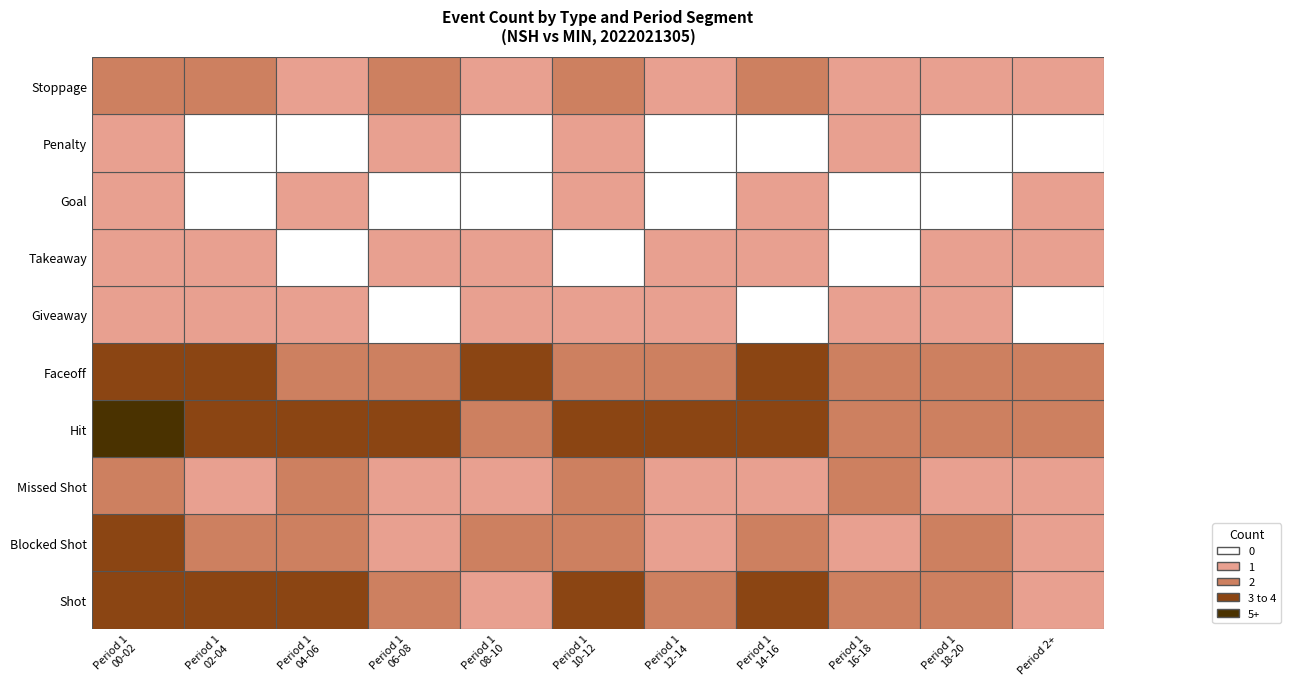

What is the difference between the second highest and second lowest values in the Penalty series?

1